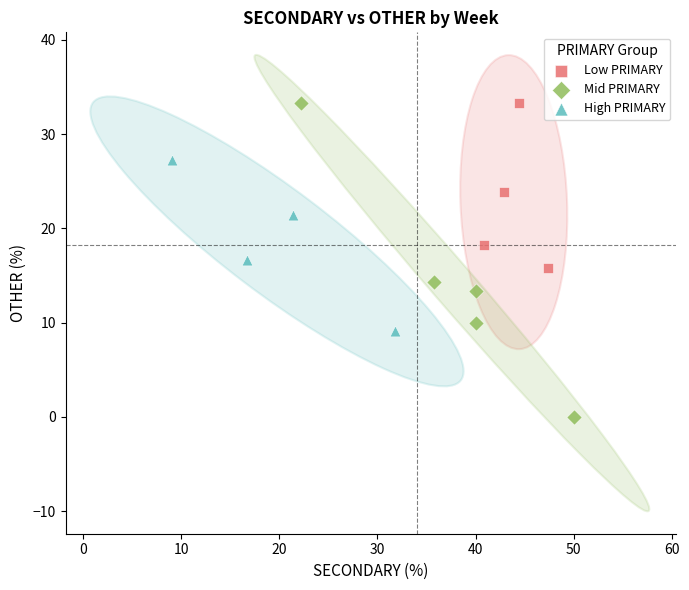

Which series has the widest spread of Y values?

Mid PRIMARY